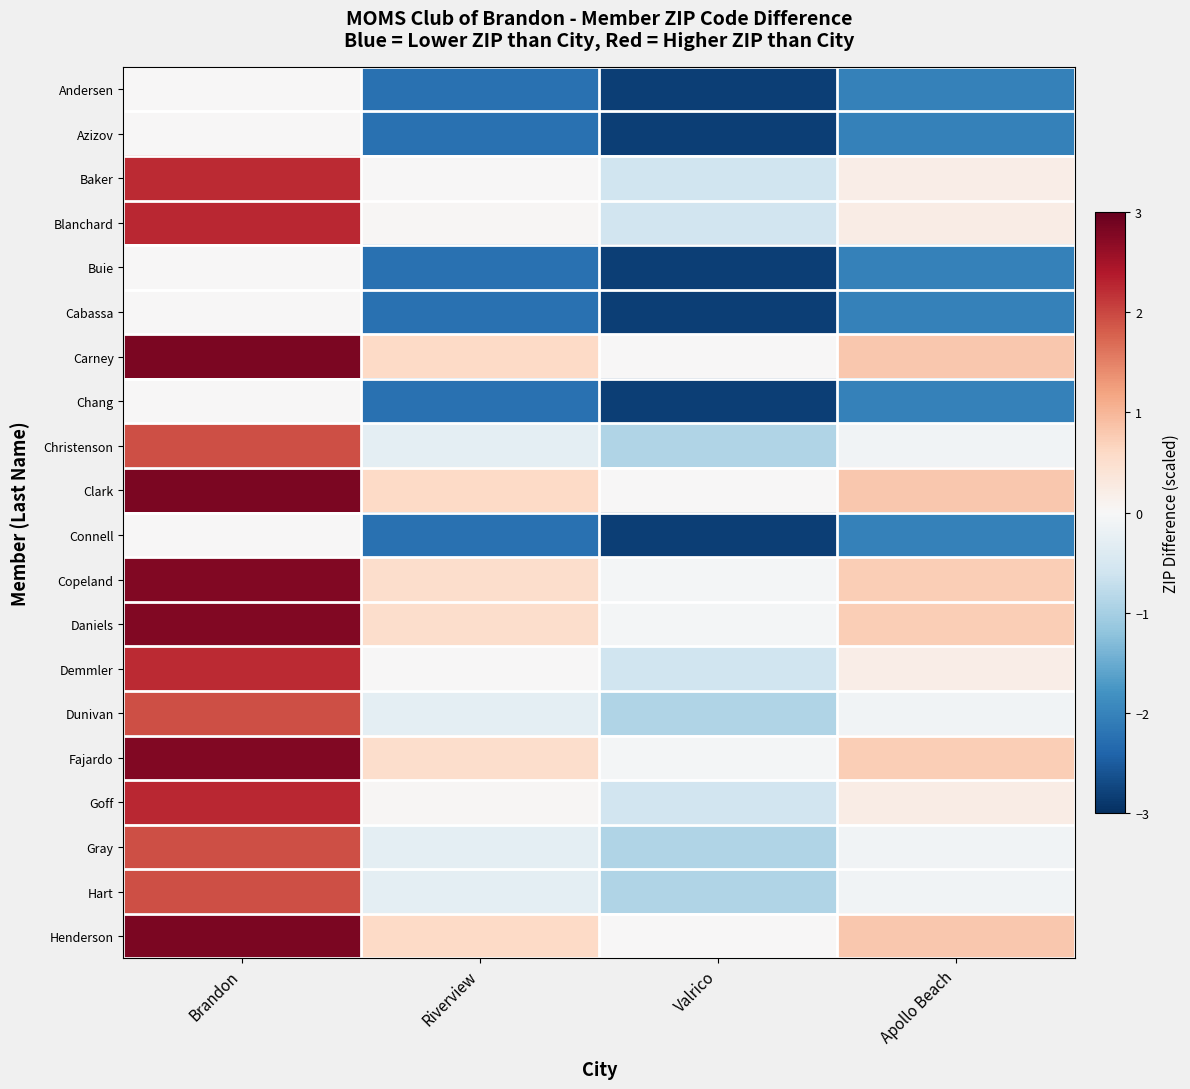

Count the number of data series in this chart.

20